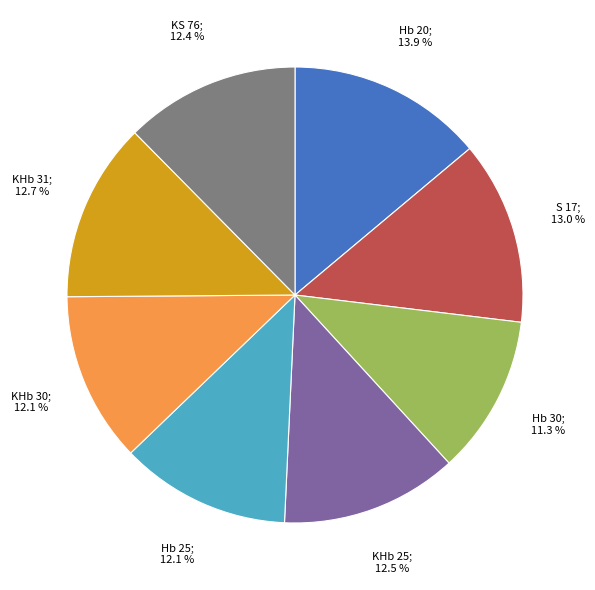

To the nearest percent, what is the average slice percentage?

12%